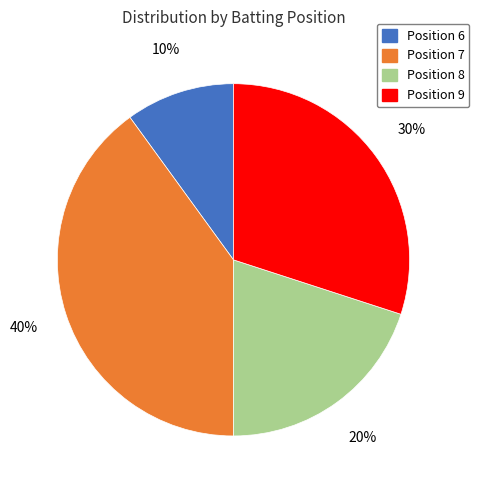

Does any single category account for the majority?

No